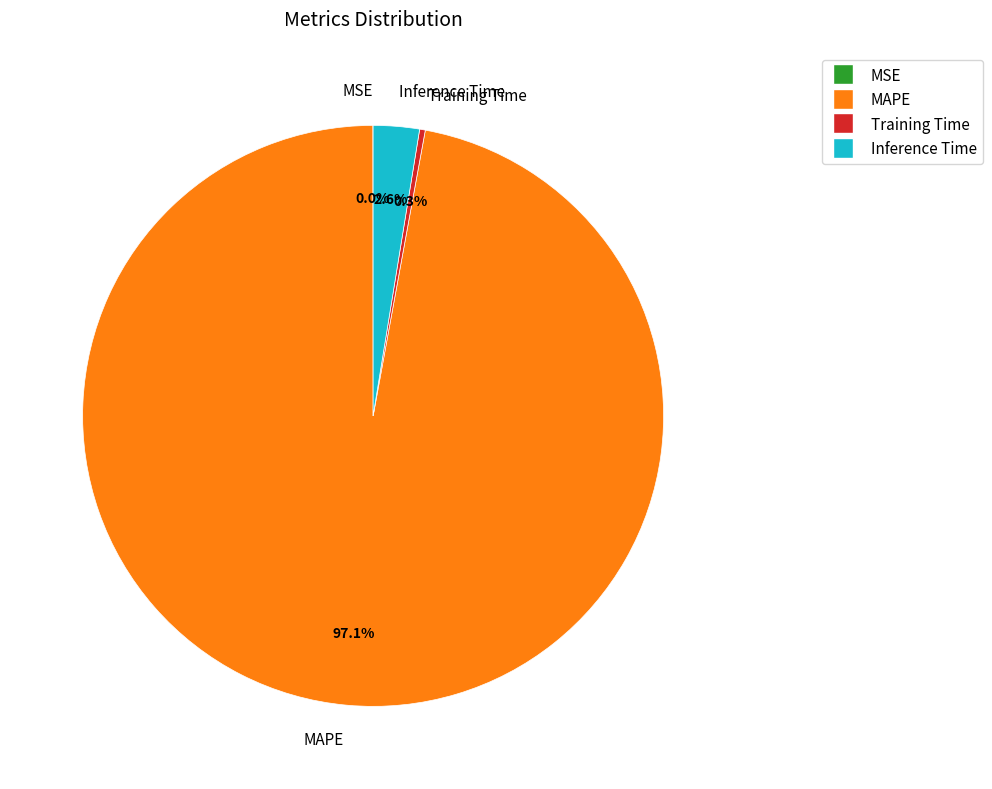

Does any single category account for the majority?

Yes